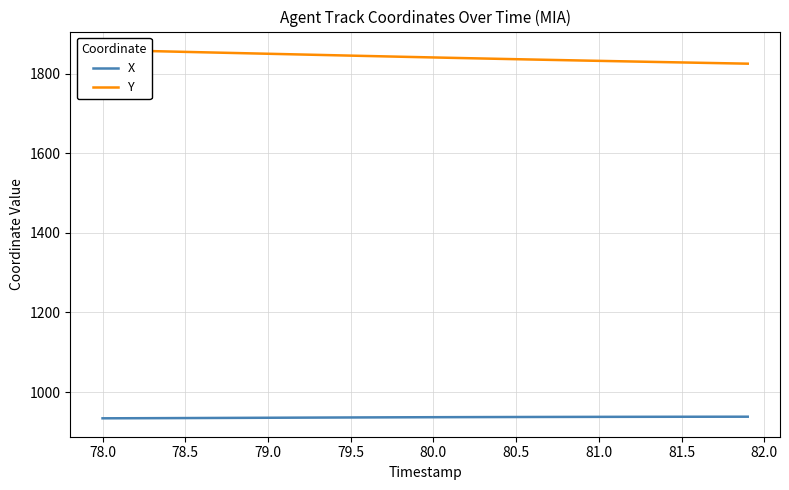

What is the highest value of the X series?

938.0